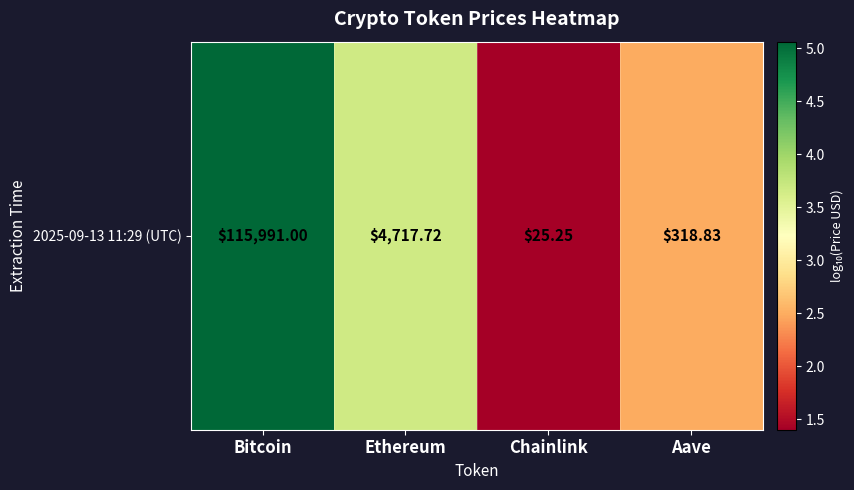

What is the average value?

3.2